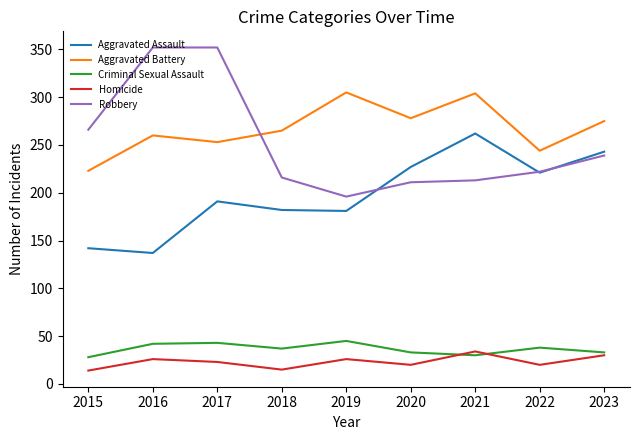

What is the minimum value for Homicide?

14